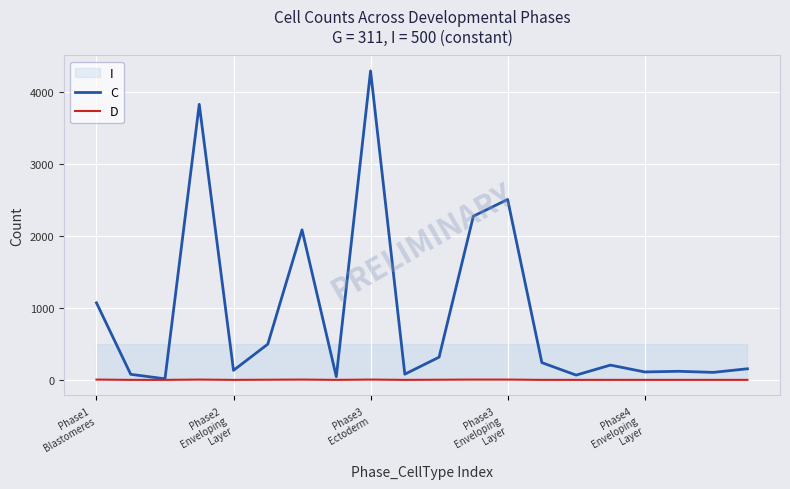

True or false: D and C intersect in this chart.

False